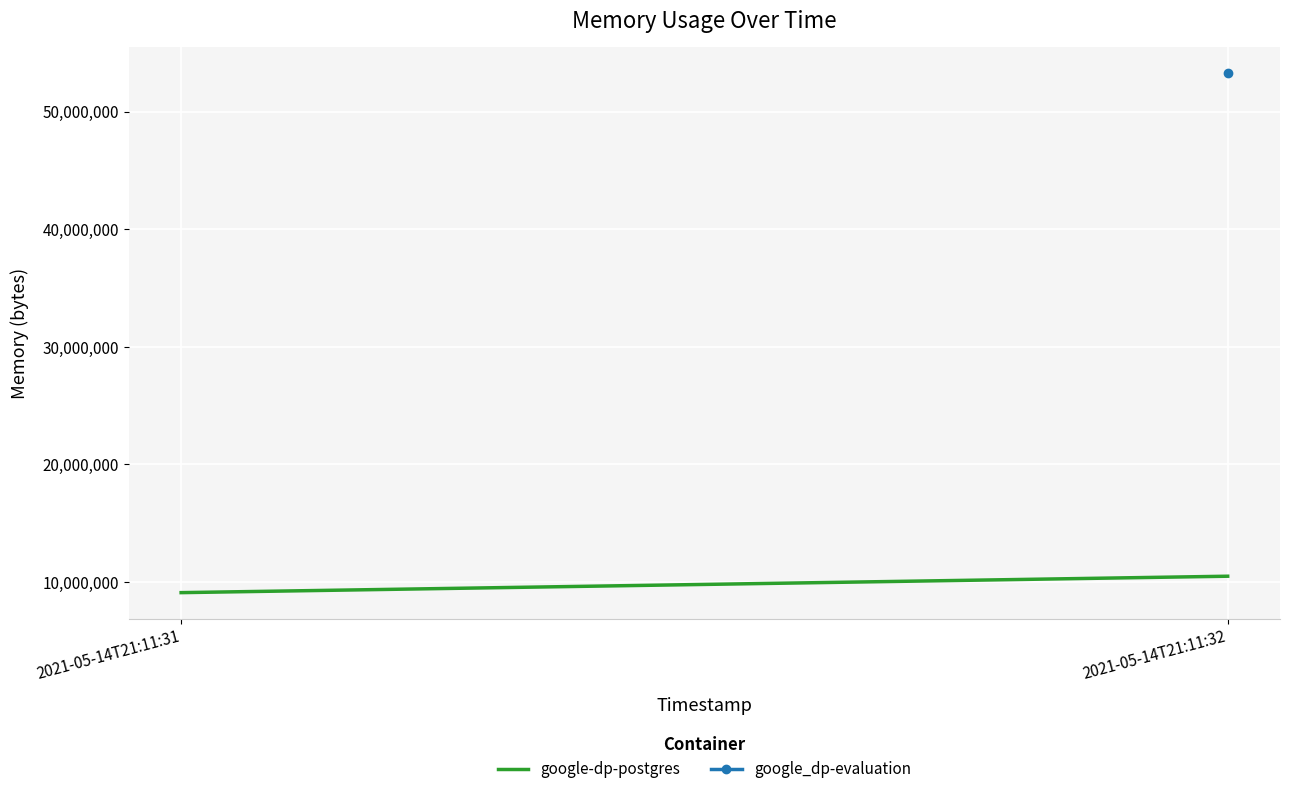

Which category has the lowest value across all series?

2021-05-14T21:11:31